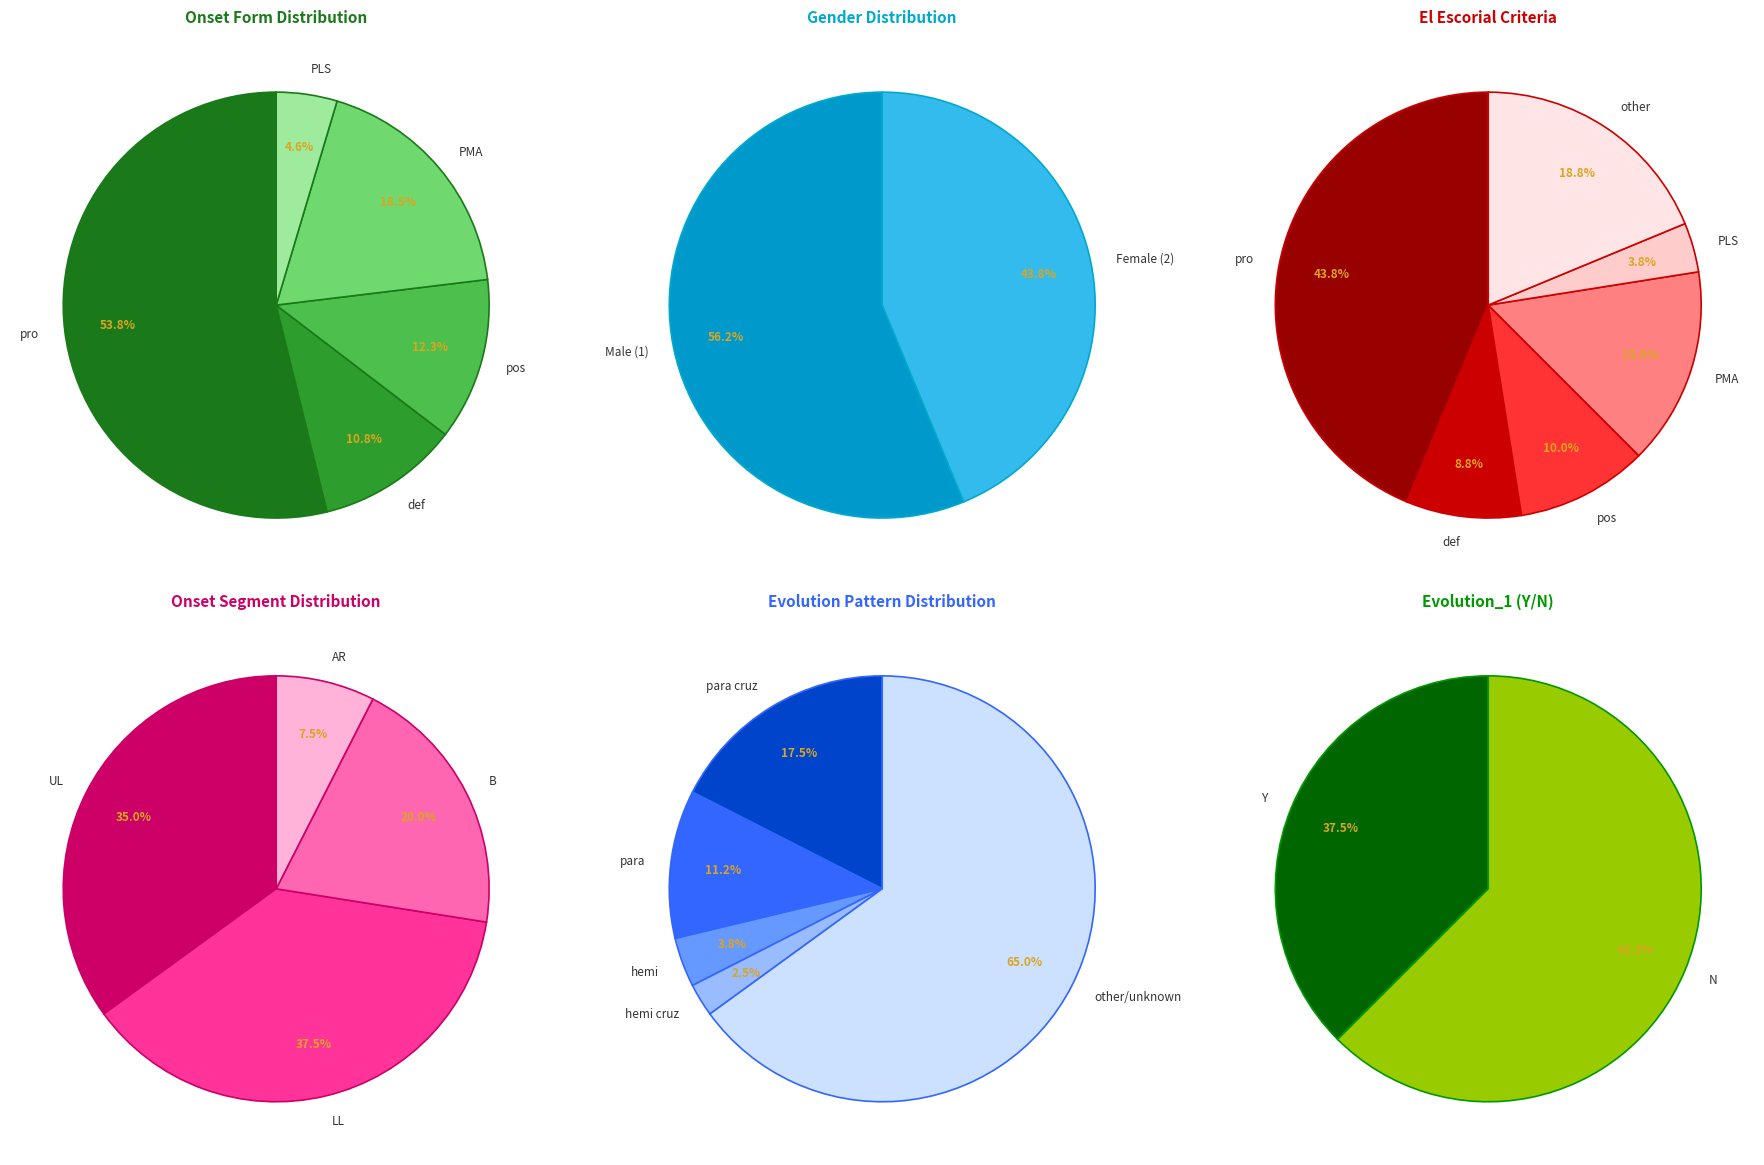

What is the majority slice?

pro